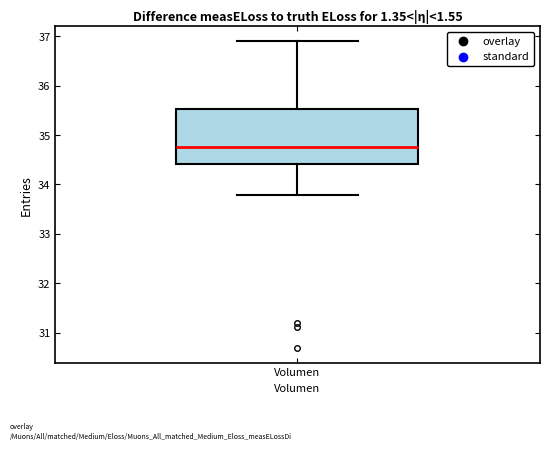

Read this box plot against the y-axis: the position of the median line, the range covered by the box, and the ends of both whiskers. The values are not printed on the chart, so give them approximately, as read against the axis.

median 34.8, box 34.4 to 35.5, whiskers 33.8 to 36.9